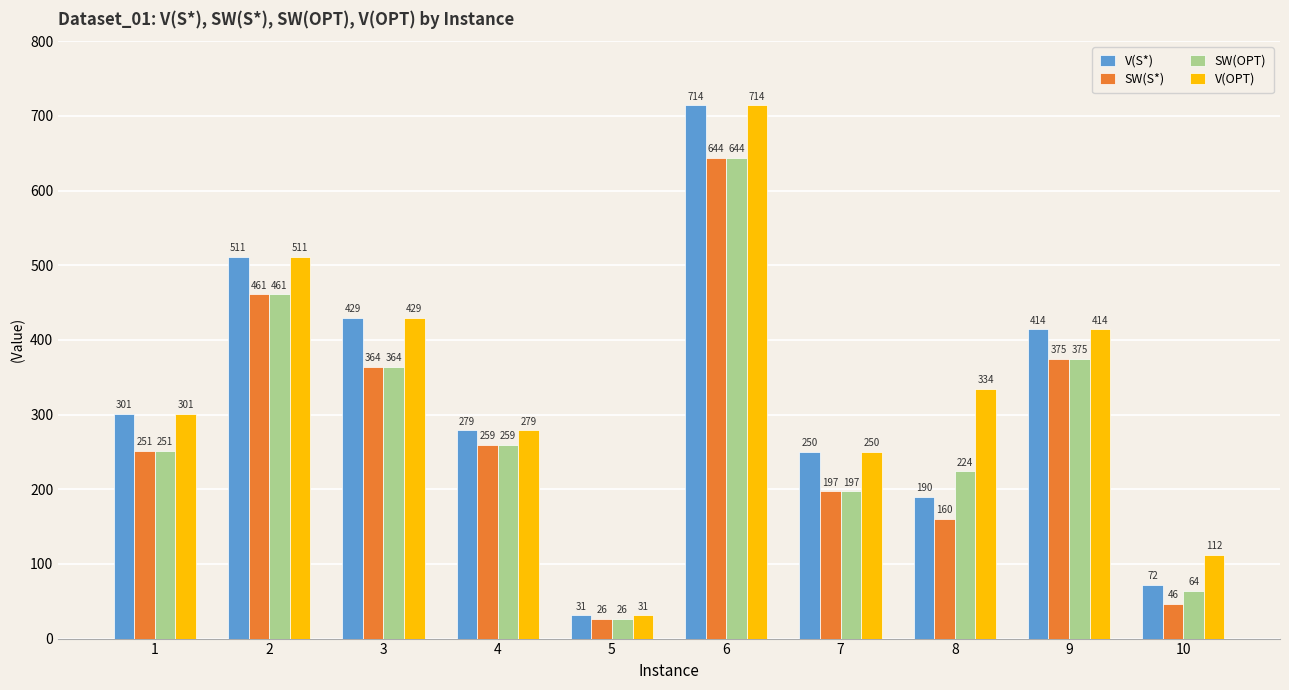

True or false: SW(OPT) has a value of 209 at 3.

False